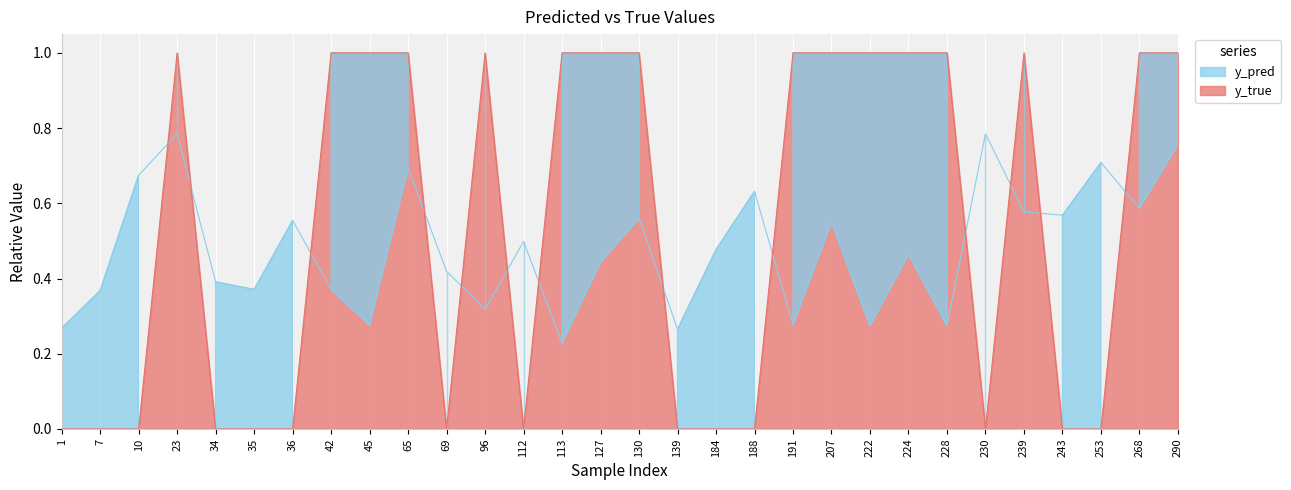

What are all the series names shown in the legend?

y_pred, y_true